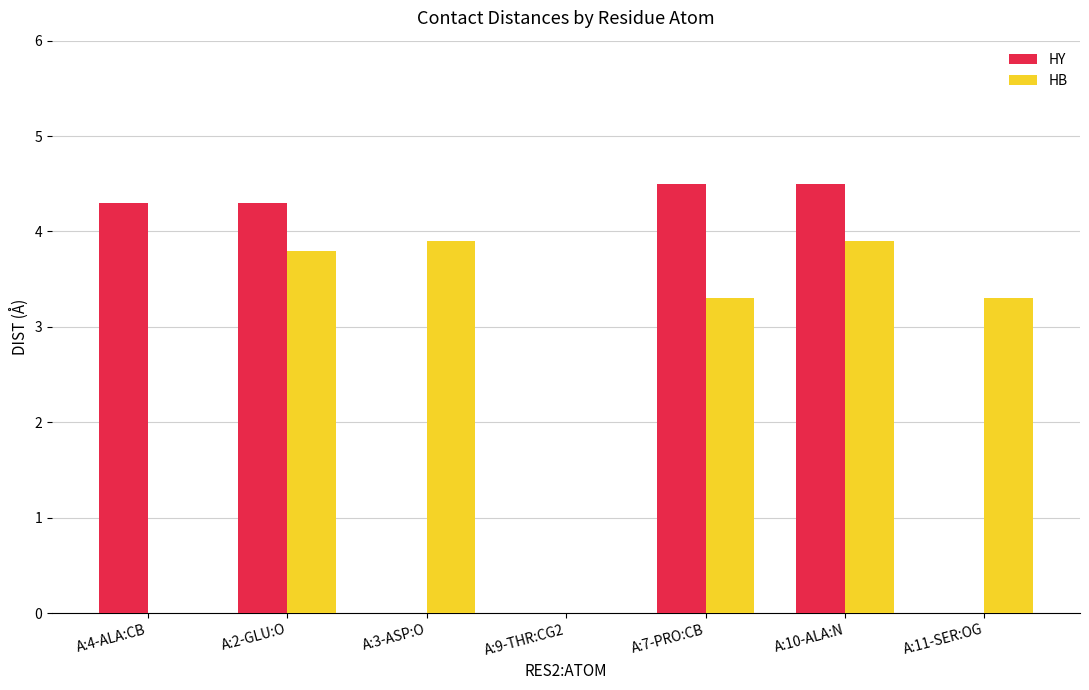

How many distinct data groups are displayed?

2